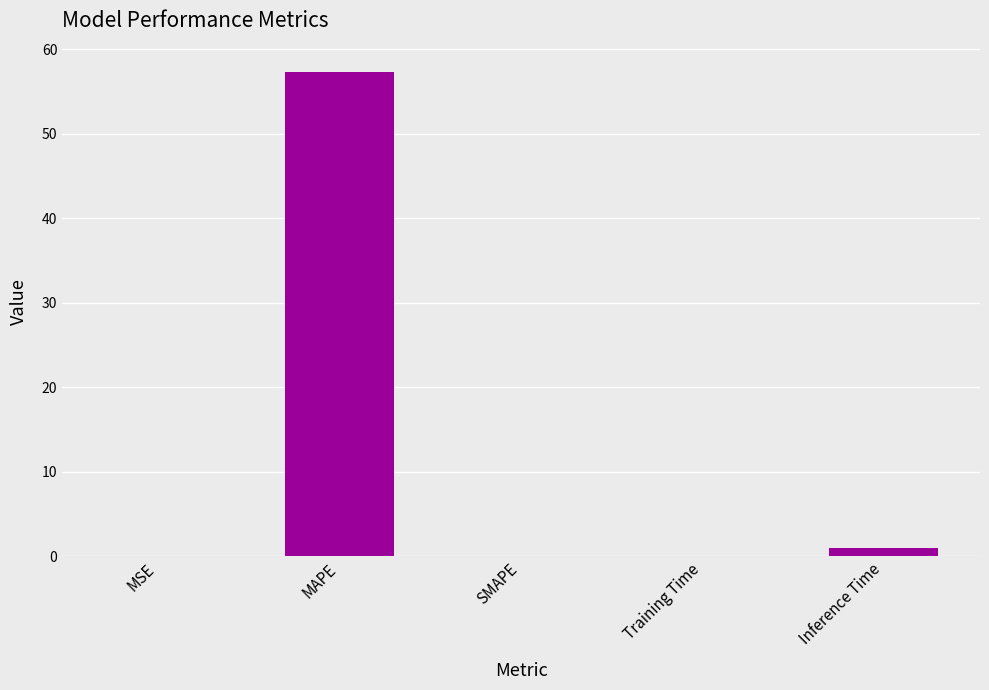

Between Inference Time and MSE, which is larger?

Inference Time